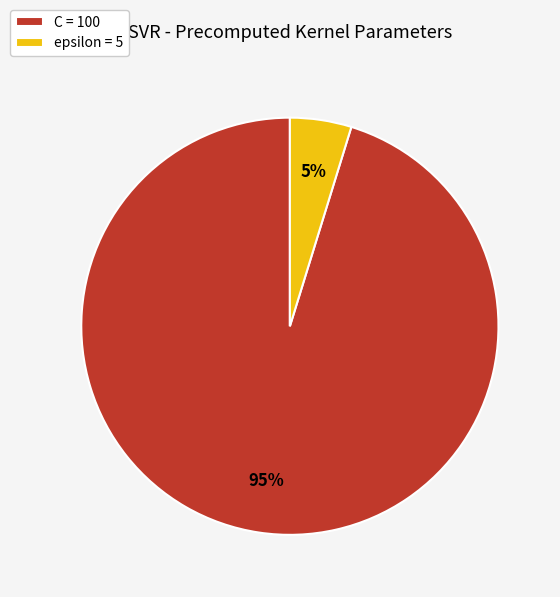

Which slice represents more than half of the pie?

C